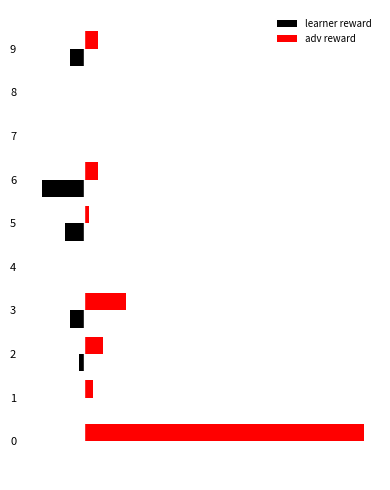

Which series has the widest spread of values?

adv reward